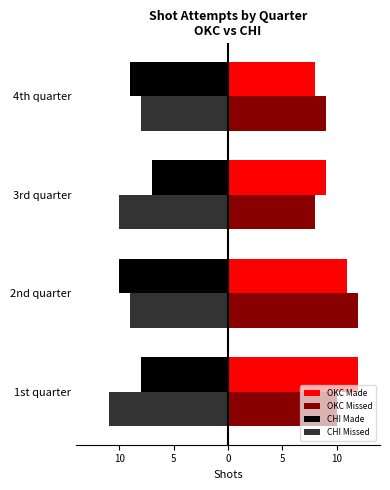

Which series has the largest range (max minus min)?

OKC Made